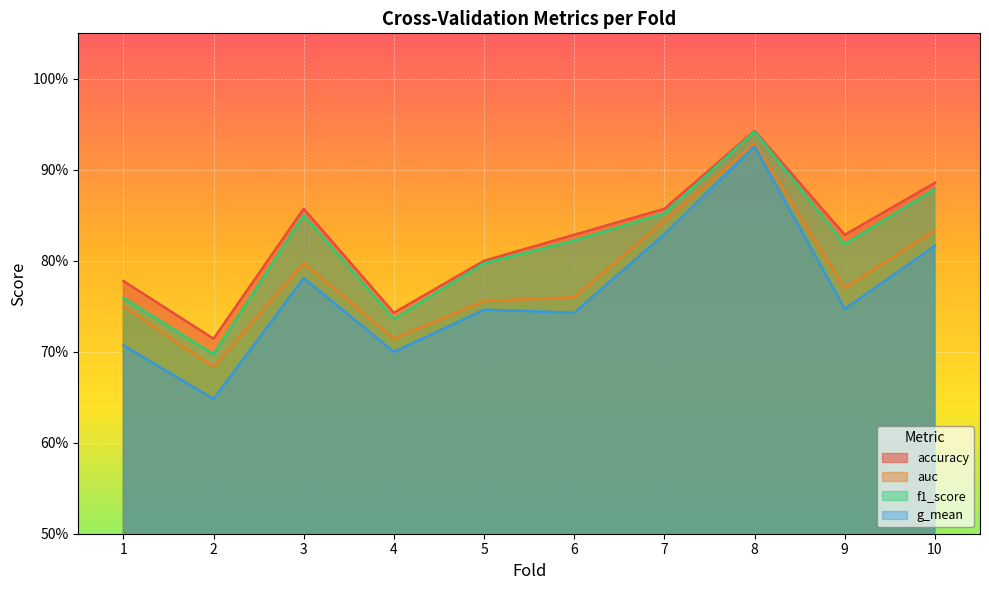

How many interior local peaks does the auc series have?

2